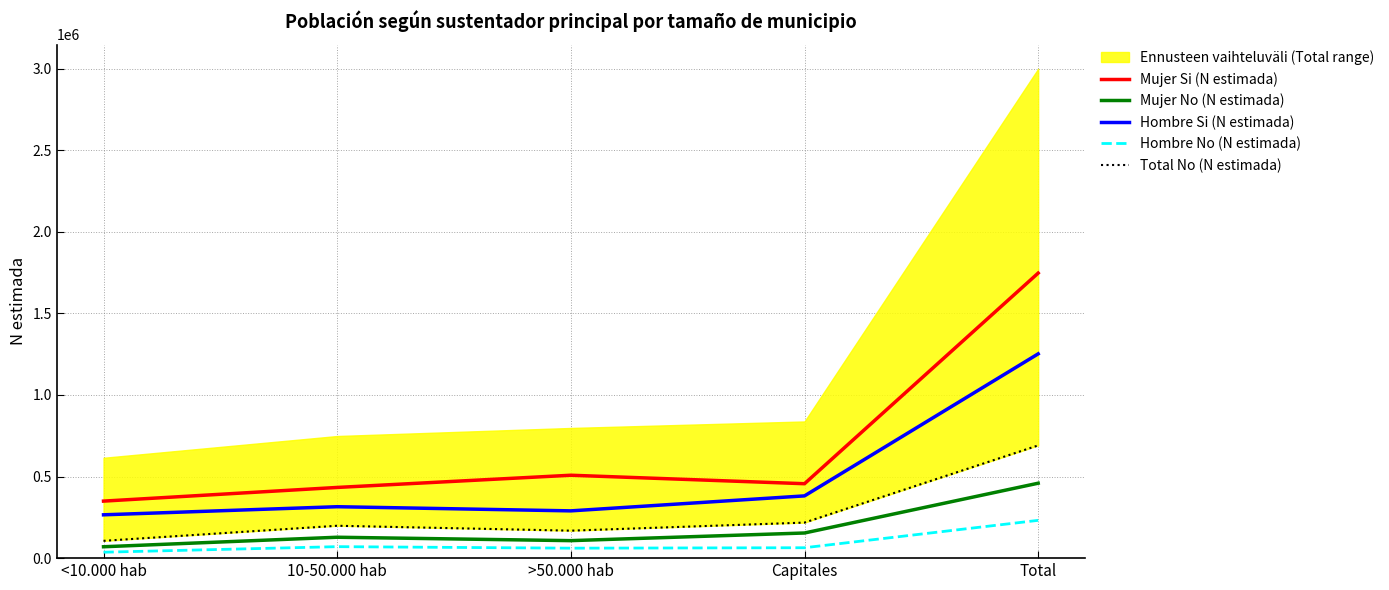

Reading left to right, transcribe all the data shown in this chart.

Mujer Si (N estimada): <10.000 hab=349465	10-50.000 hab=433235	>50.000 hab=508021	Capitales=456094	Total=1746814
Mujer No (N estimada): <10.000 hab=69766	10-50.000 hab=128068	>50.000 hab=107248	Capitales=154084	Total=459166
Hombre Si (N estimada): <10.000 hab=265538	10-50.000 hab=315139	>50.000 hab=289698	Capitales=381495	Total=1251869
Hombre No (N estimada): <10.000 hab=36316	10-50.000 hab=70373	>50.000 hab=61139	Capitales=63751	Total=231579
Total No (N estimada): <10.000 hab=106082	10-50.000 hab=198441	>50.000 hab=168386	Capitales=217835	Total=690744